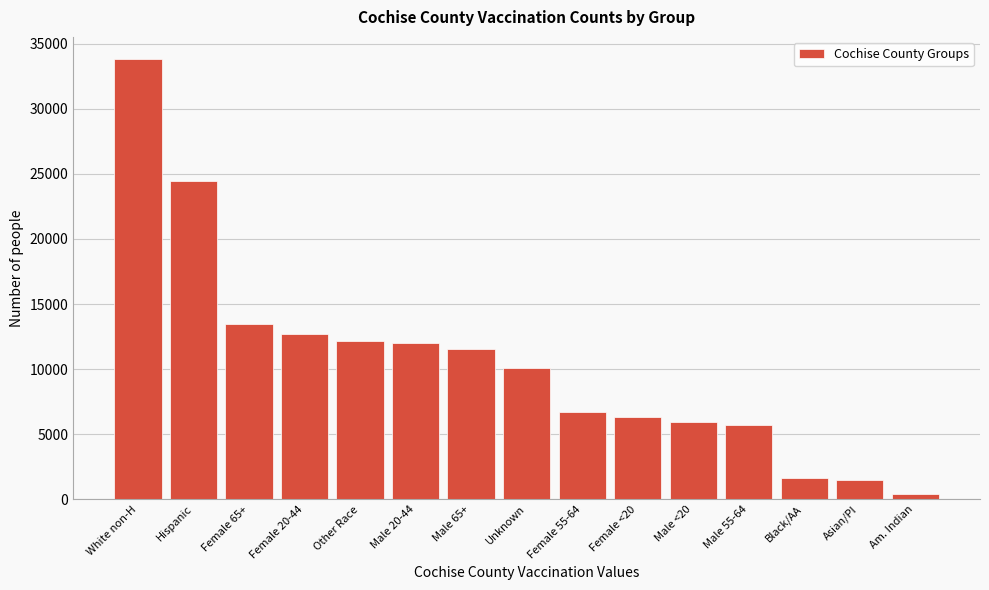

Which label corresponds to the largest value in the chart?

White non-H